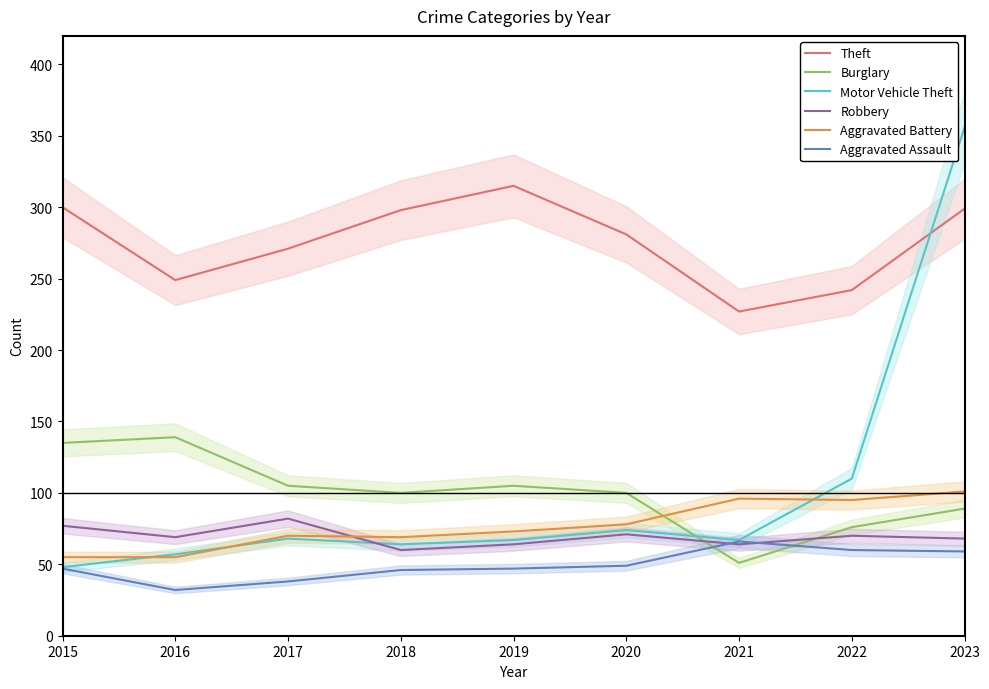

List the series in order of their peak value, highest first.

Motor Vehicle Theft, Theft, Burglary, Aggravated Battery, Robbery, Aggravated Assault